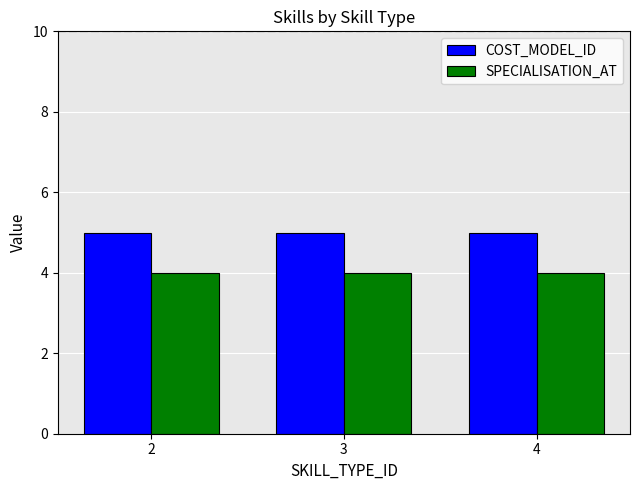

The value of COST_MODEL_ID at 2 is 2. True or false?

False